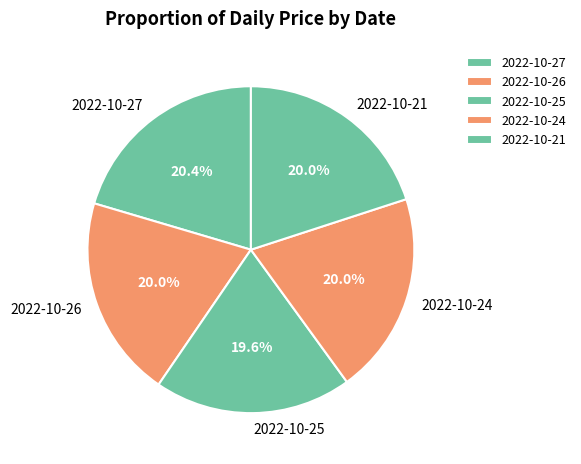

Approximately how many times larger is the value at 2022-10-26 compared to 2022-10-21?

1.0